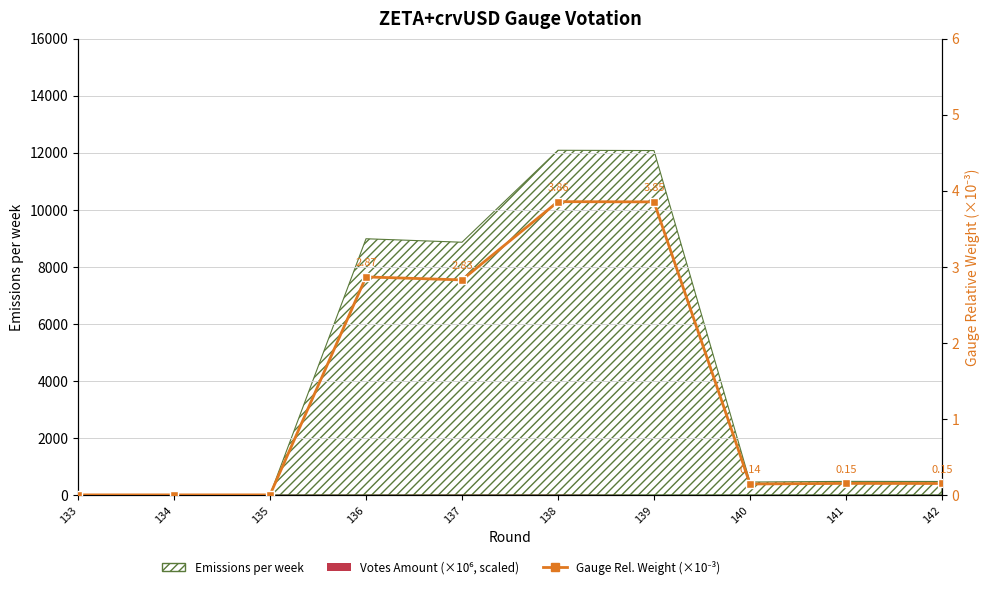

How many values are above zero?

7